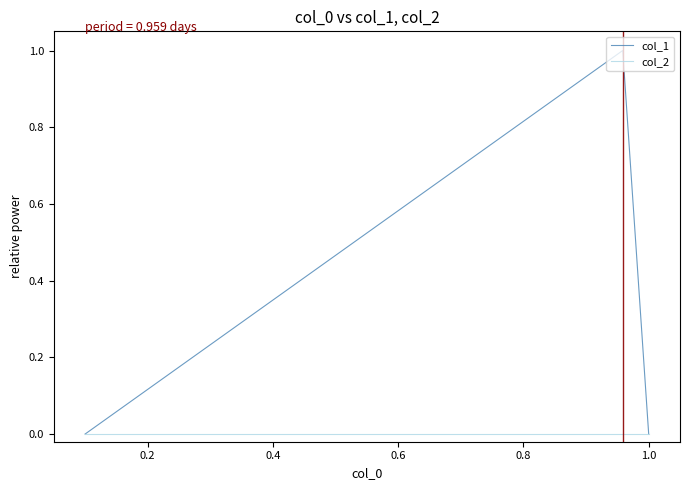

List the series in order of their peak value, lowest first.

col_2, col_1